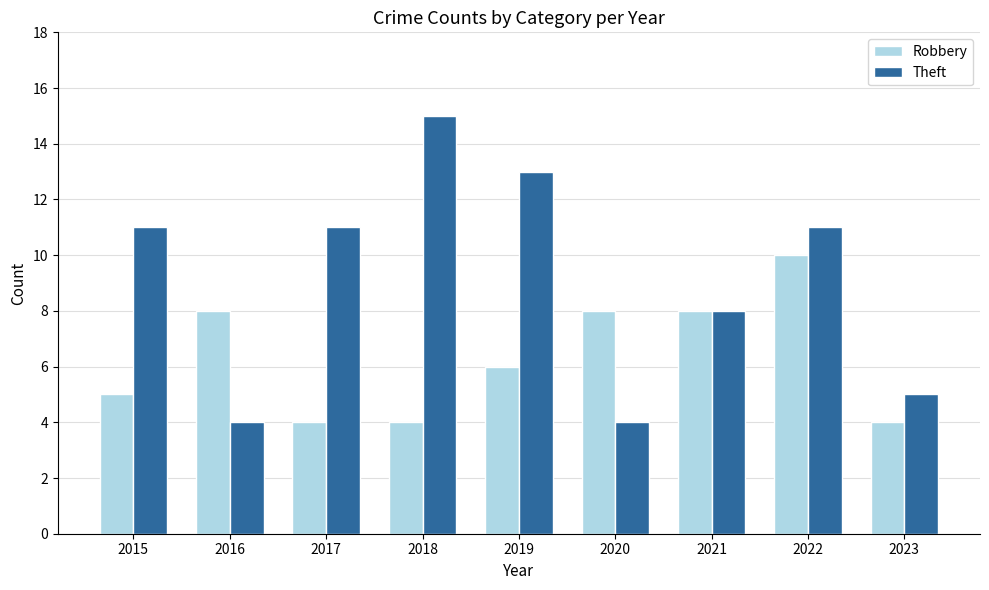

Rank the series by their average value, from lowest to highest.

Robbery, Theft